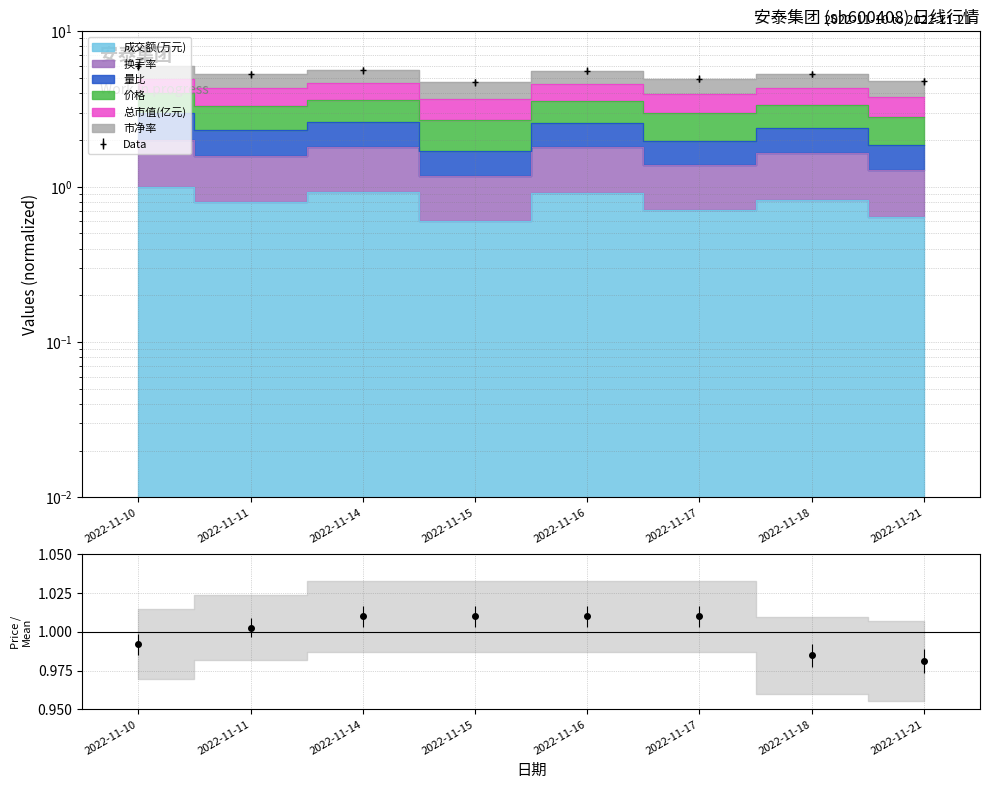

What is the difference between the second highest and second lowest values in the 量比 series?

0.8